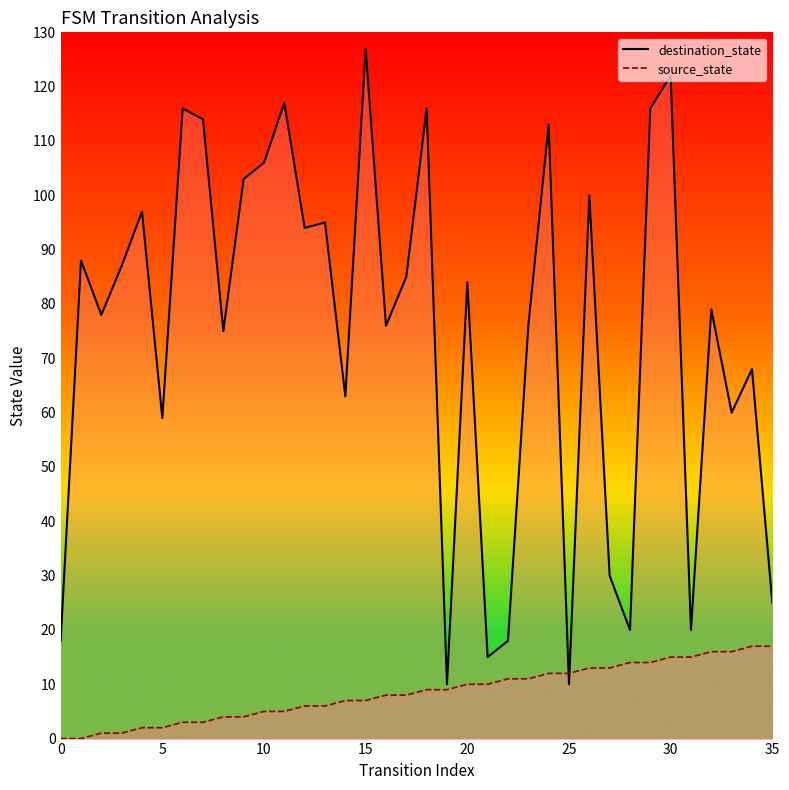

After their last crossing, which series has the higher values: source_state_line or destination_state_line?

destination_state_line